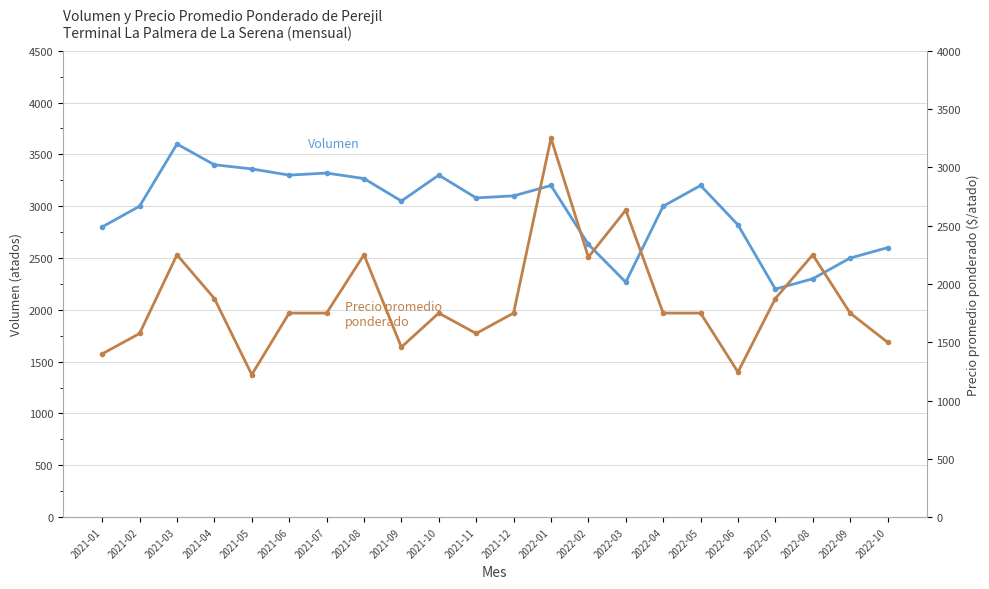

After their last crossing, which series has the higher values: Volumen or Precio promedio ponderado?

Volumen